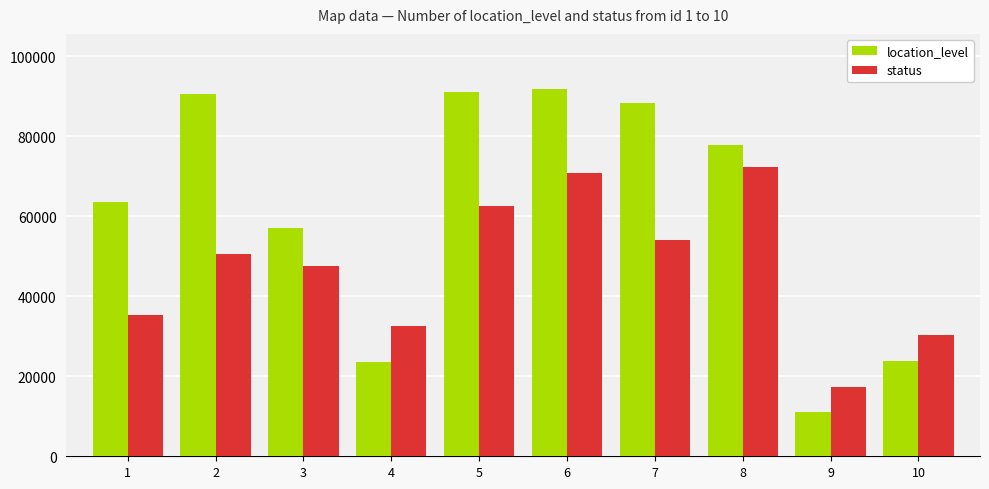

How many groups of bars are there?

10